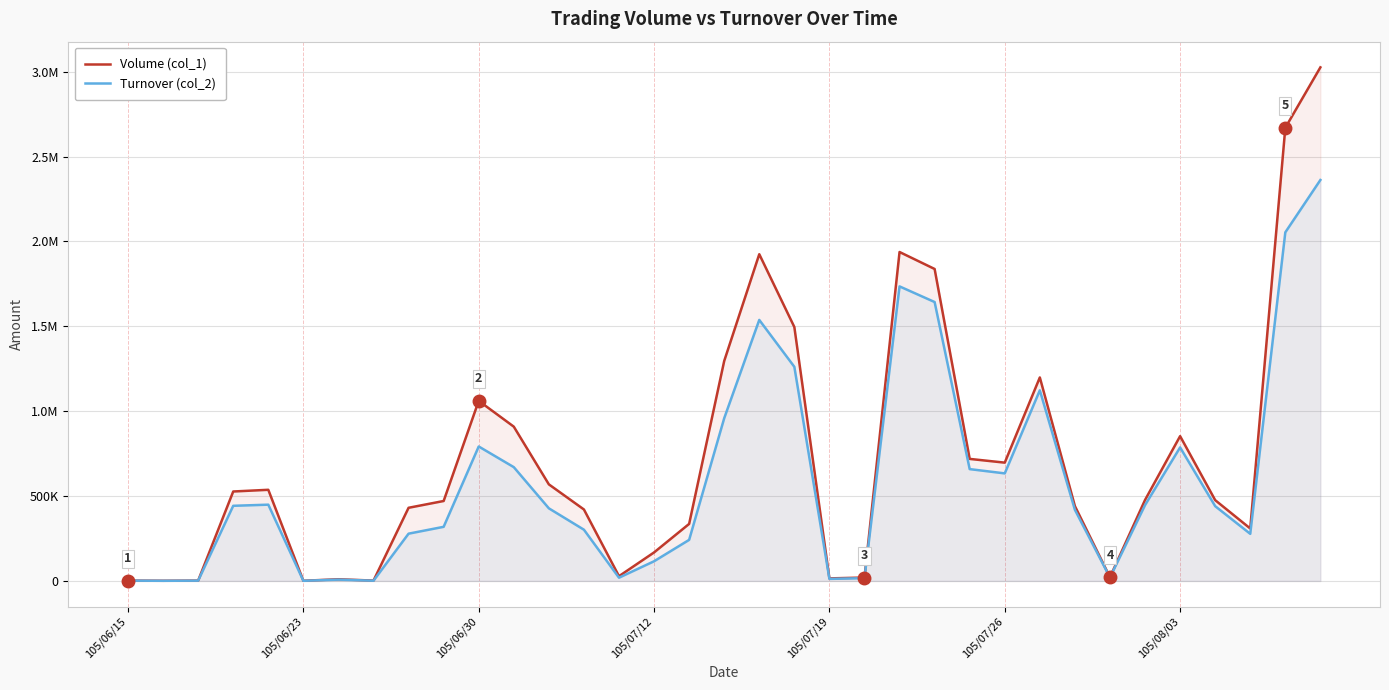

What is the average value of the Turnover (col_2) series?

584588